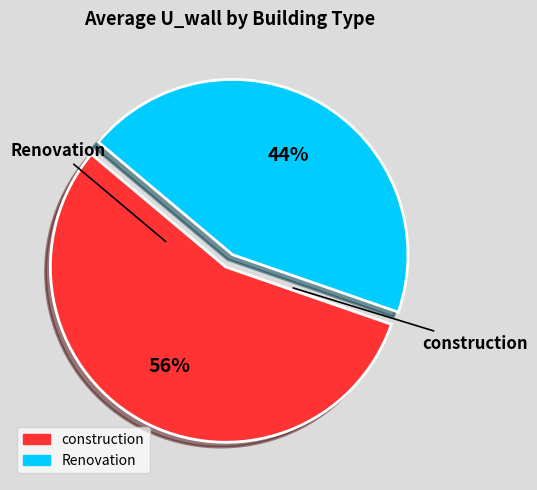

Is there a majority slice in this chart?

Yes